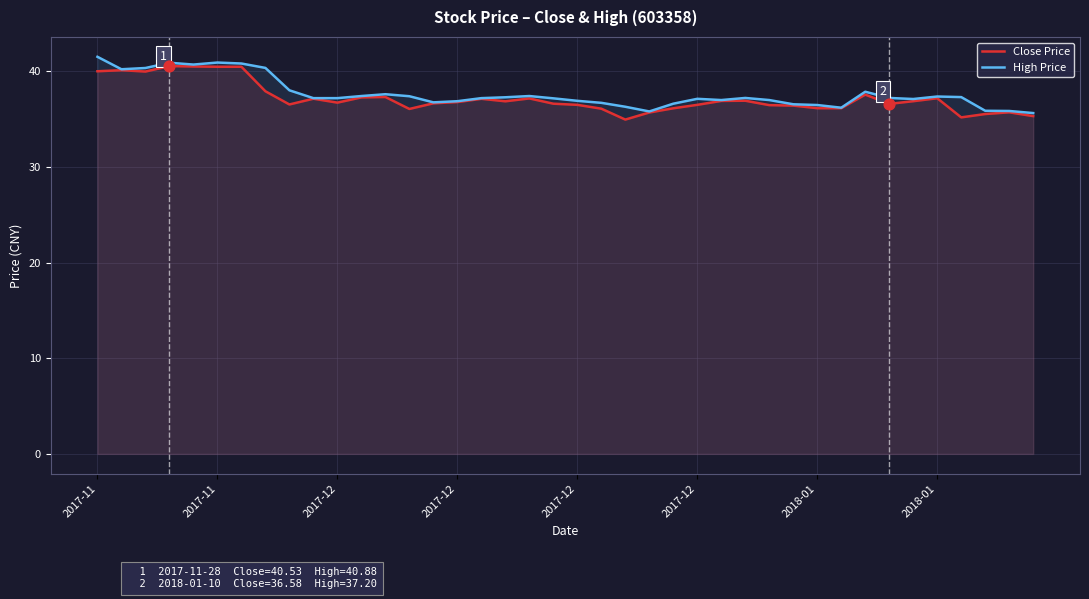

What are all the series names shown in the legend?

Close Price, High Price